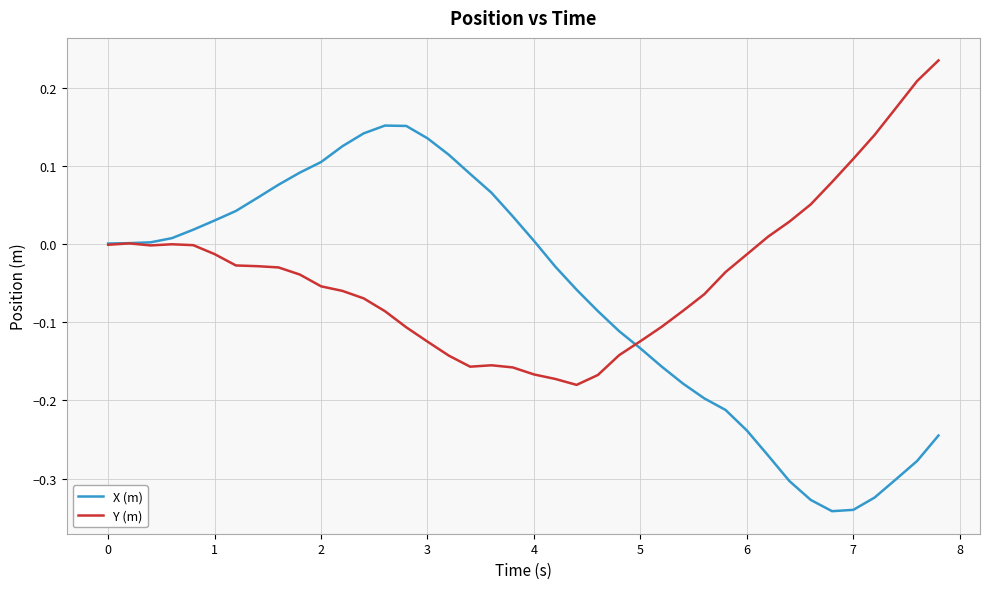

Which series has the largest range (max minus min)?

X (m)